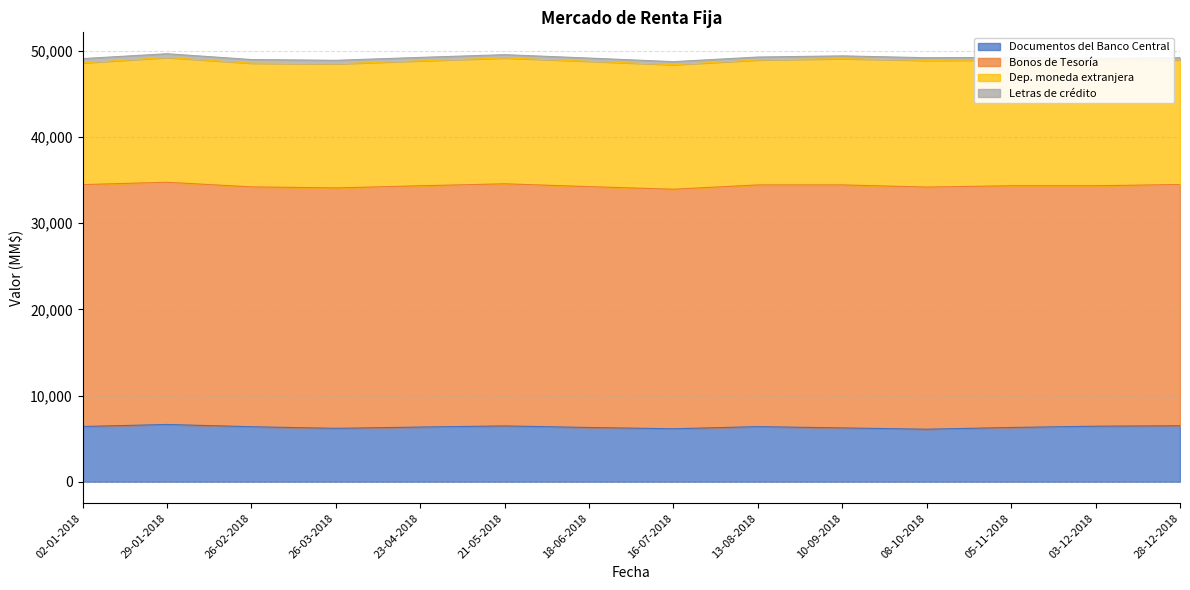

What is the difference between the Bonos de Tesoría values at 23-04-2018 and 16-07-2018?

200